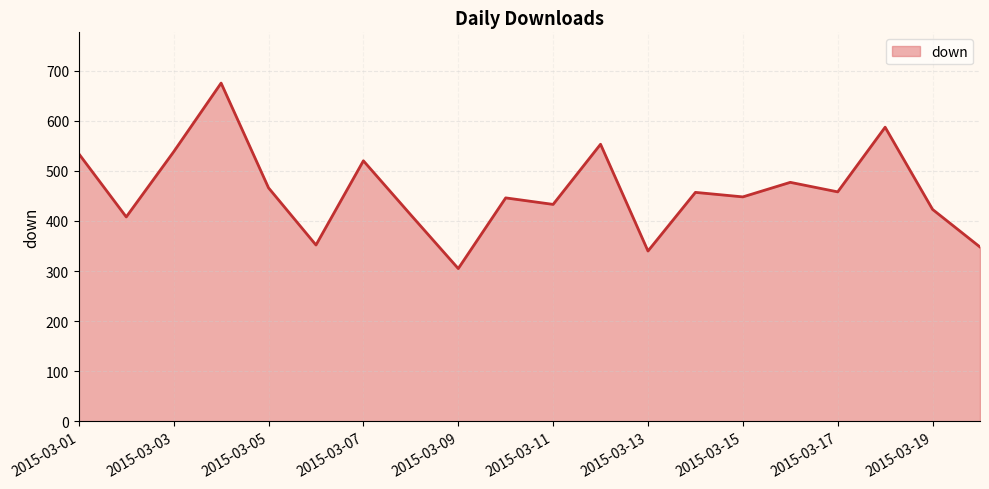

Does the chart have visible grid lines?

Yes